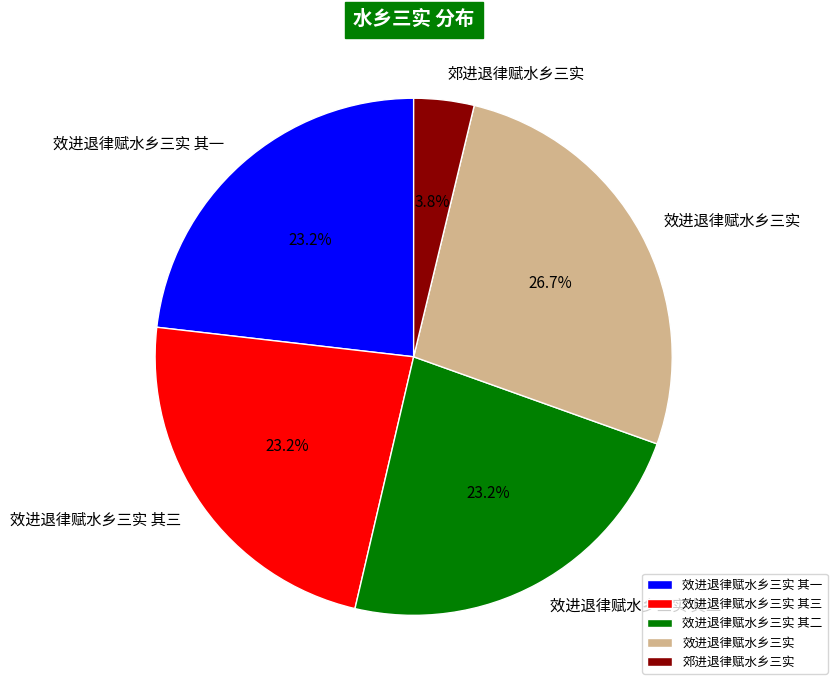

To the nearest percent, what is the combined percentage of 效进退律赋水乡三实 其二 and 效进退律赋水乡三实?

50%